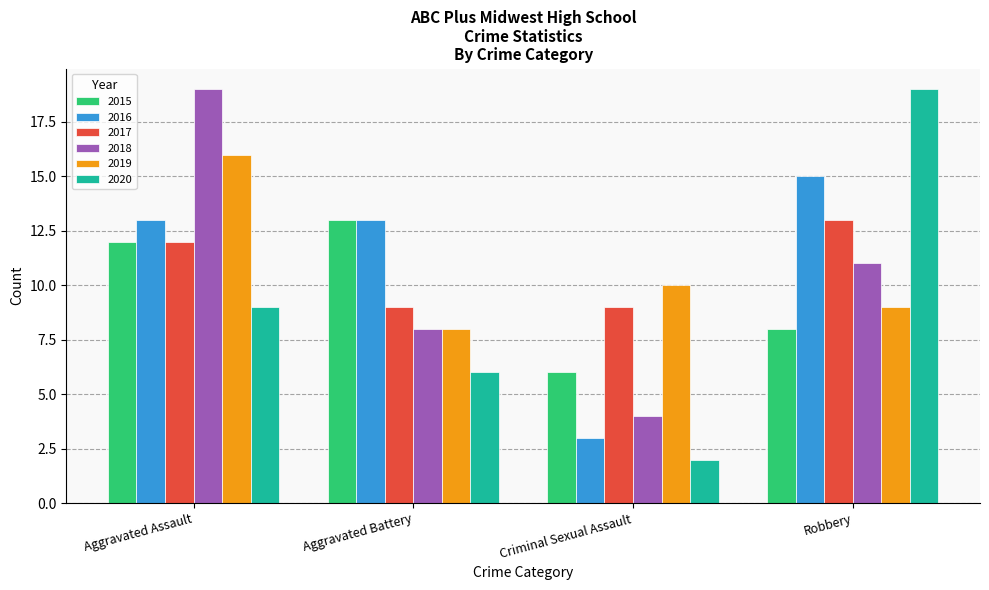

What is the difference between the 2019 values at Criminal Sexual Assault and Aggravated Battery?

2